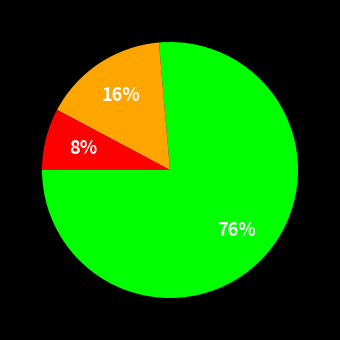

To the nearest percent, what is the average slice percentage?

33%